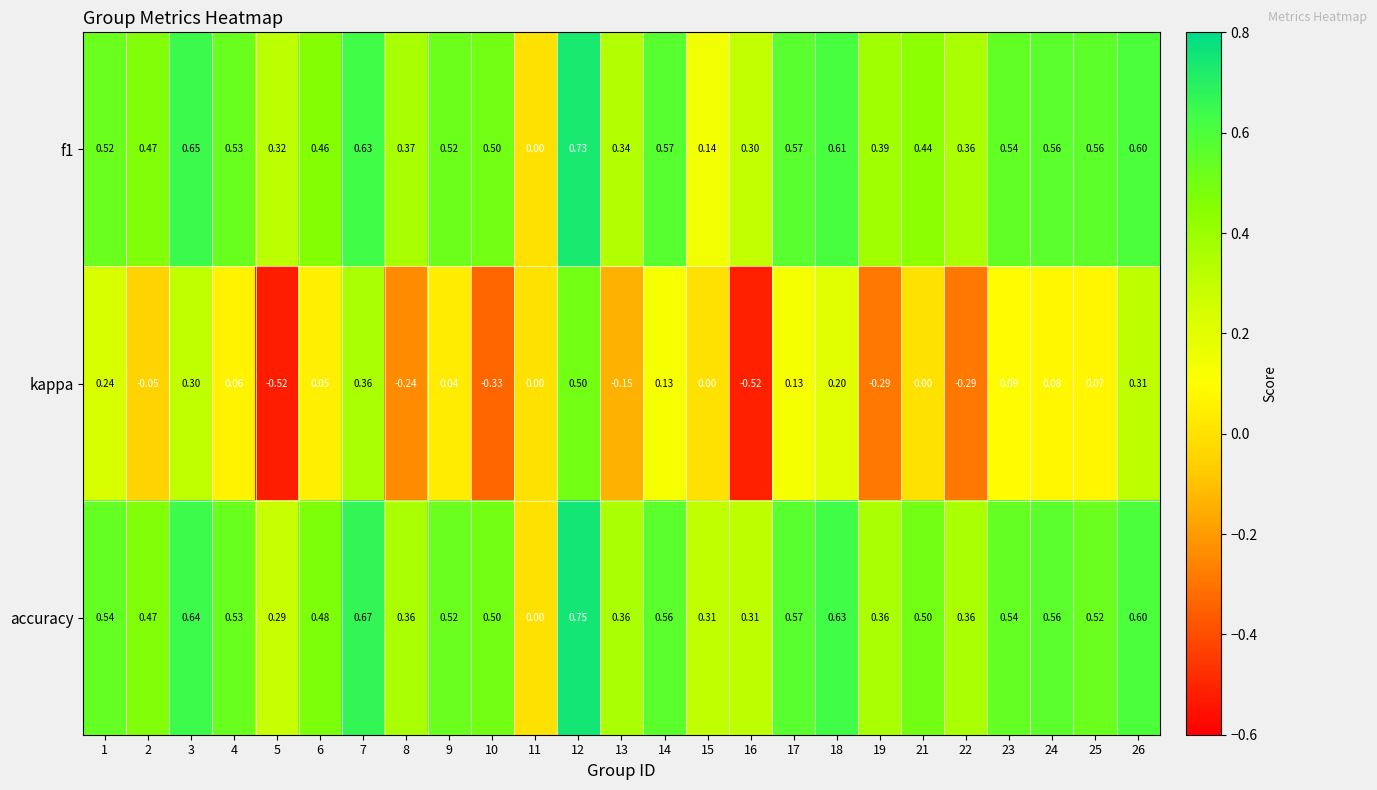

Which series has the largest total across all categories?

accuracy